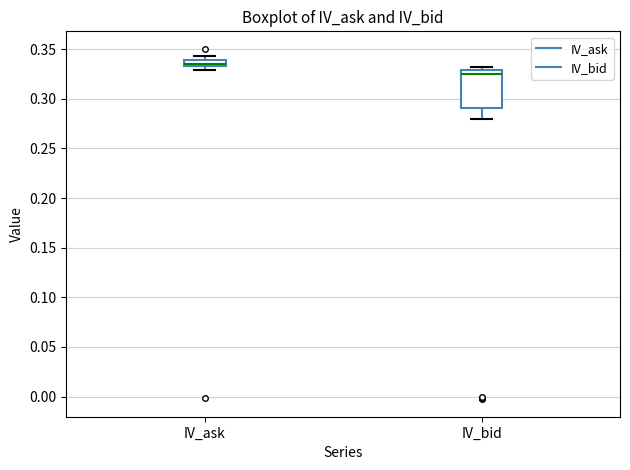

Which box has the lowest median line?

IV_bid